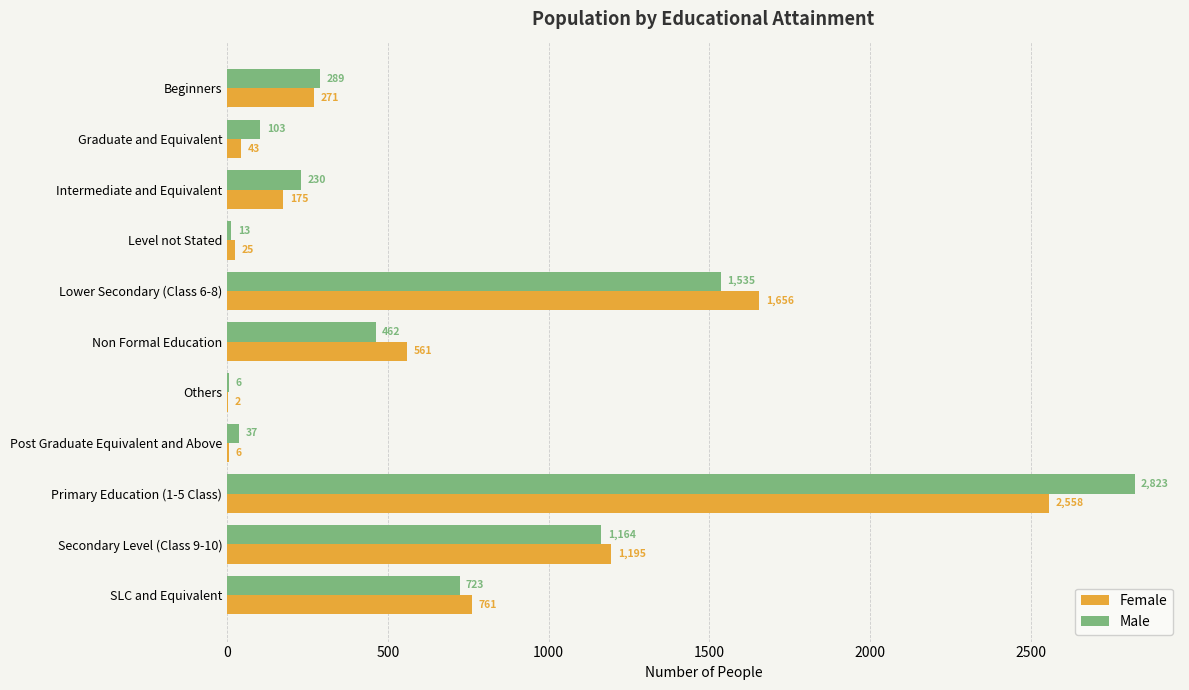

Which category has the highest value across all series?

Primary Education (1-5 Class)